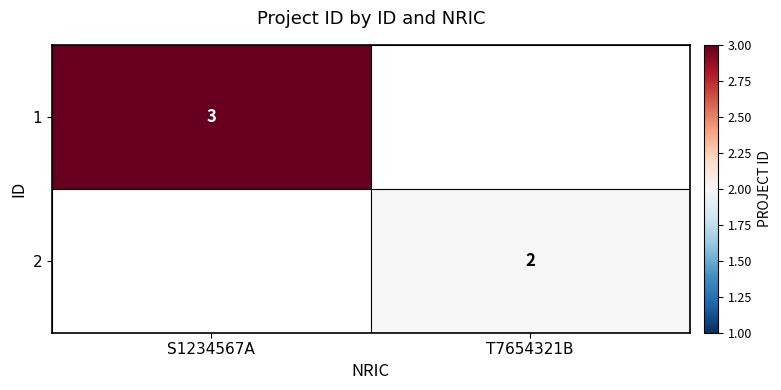

The value of 1 at S1234567A is 1.7. True or false?

False